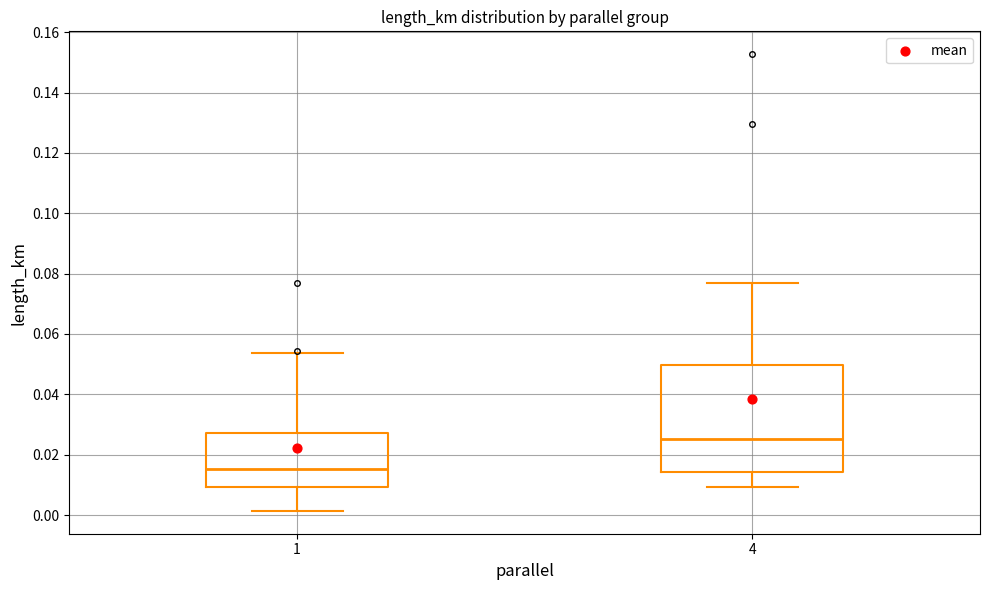

Comparing the boxes themselves (not the whiskers), which one is the tallest?

4